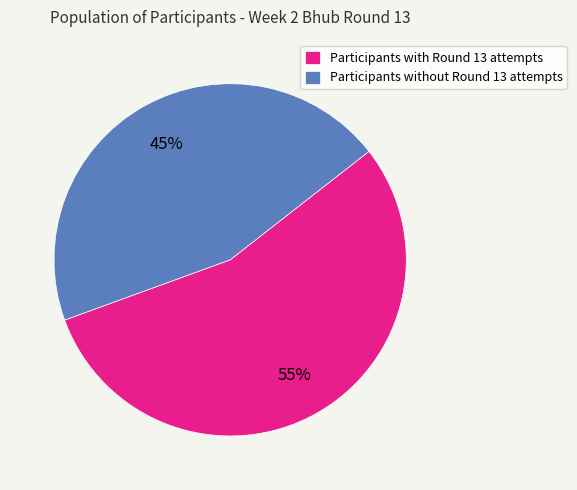

To the nearest percent, what percentage of the pie is Participants with Round 13 attempts?

55%